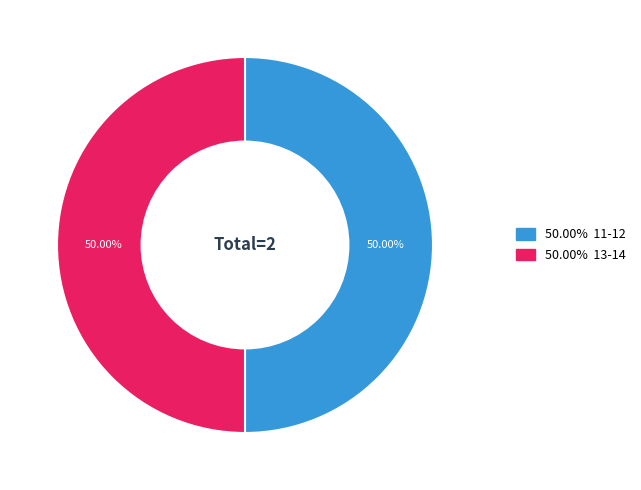

What is the ratio of the value at 50.00% 11-12 to the value at 50.00% 13-14?

1.0